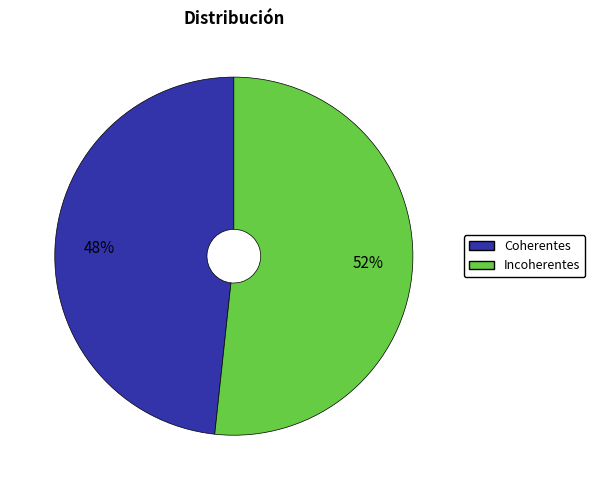

Which slice is the largest?

Incoherentes